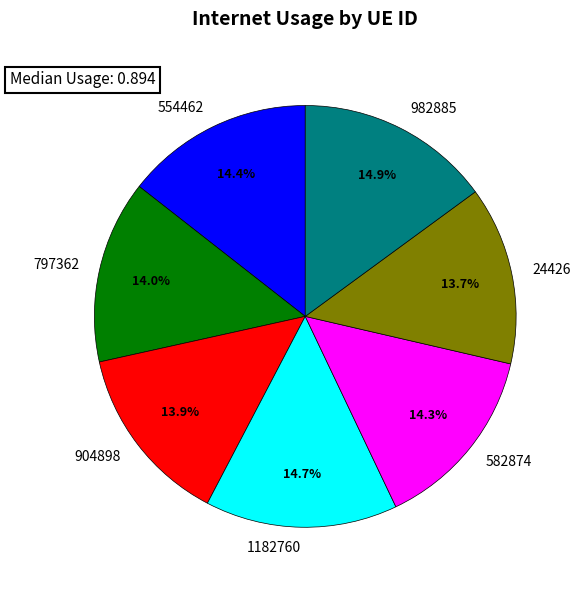

What portion of the pie excludes 582874?

85.7%